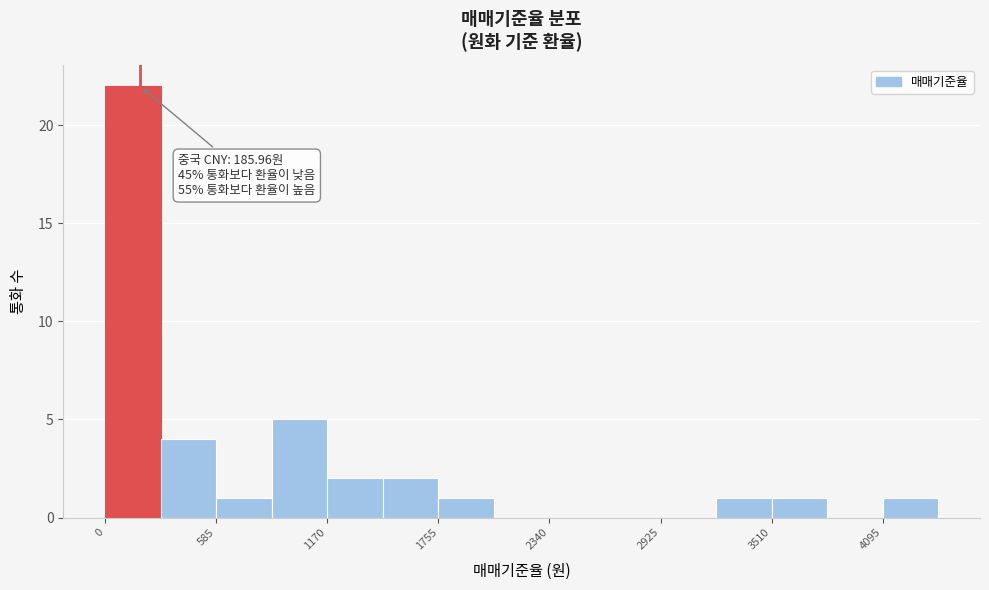

Read against the x-axis, roughly where is the centre of the tallest bar?

100